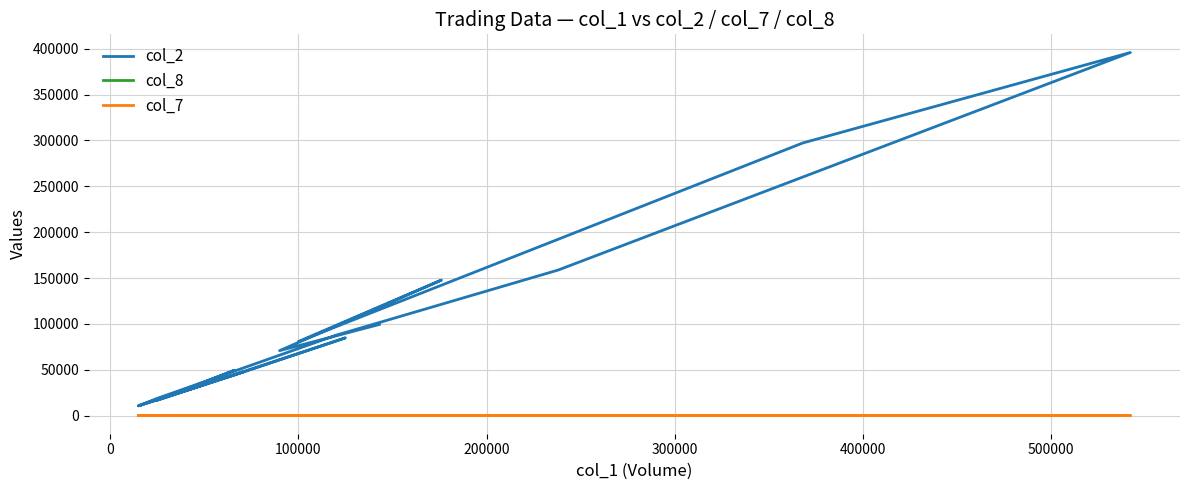

The col_2 series shows 19889.7 at −100000. True or false?

False